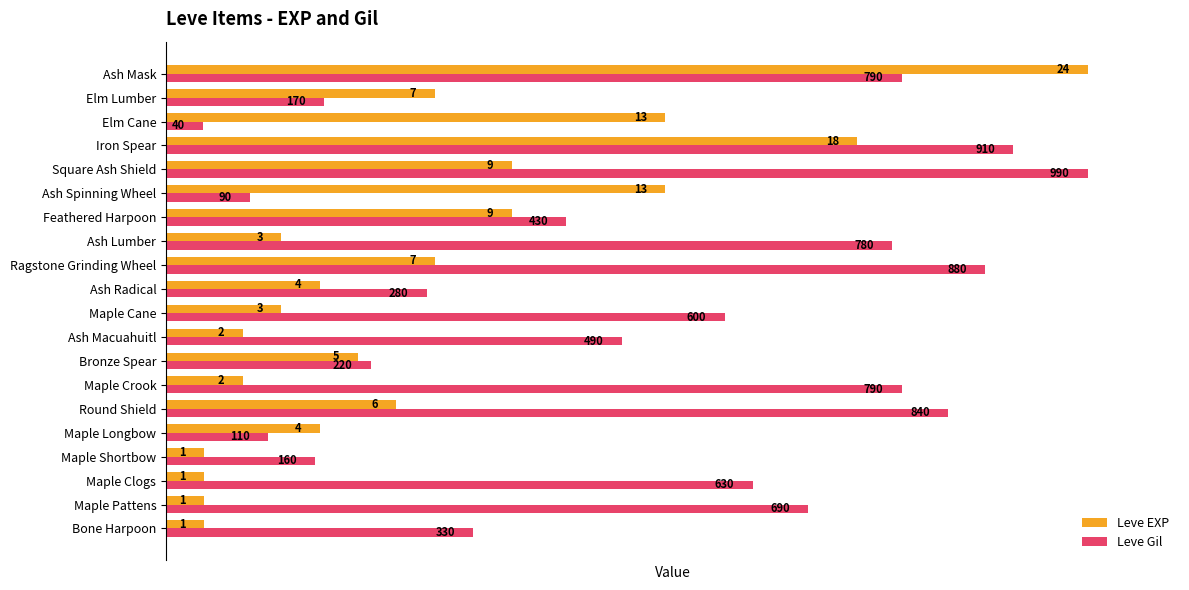

What are all the series names shown in the legend?

Leve EXP, Leve Gil